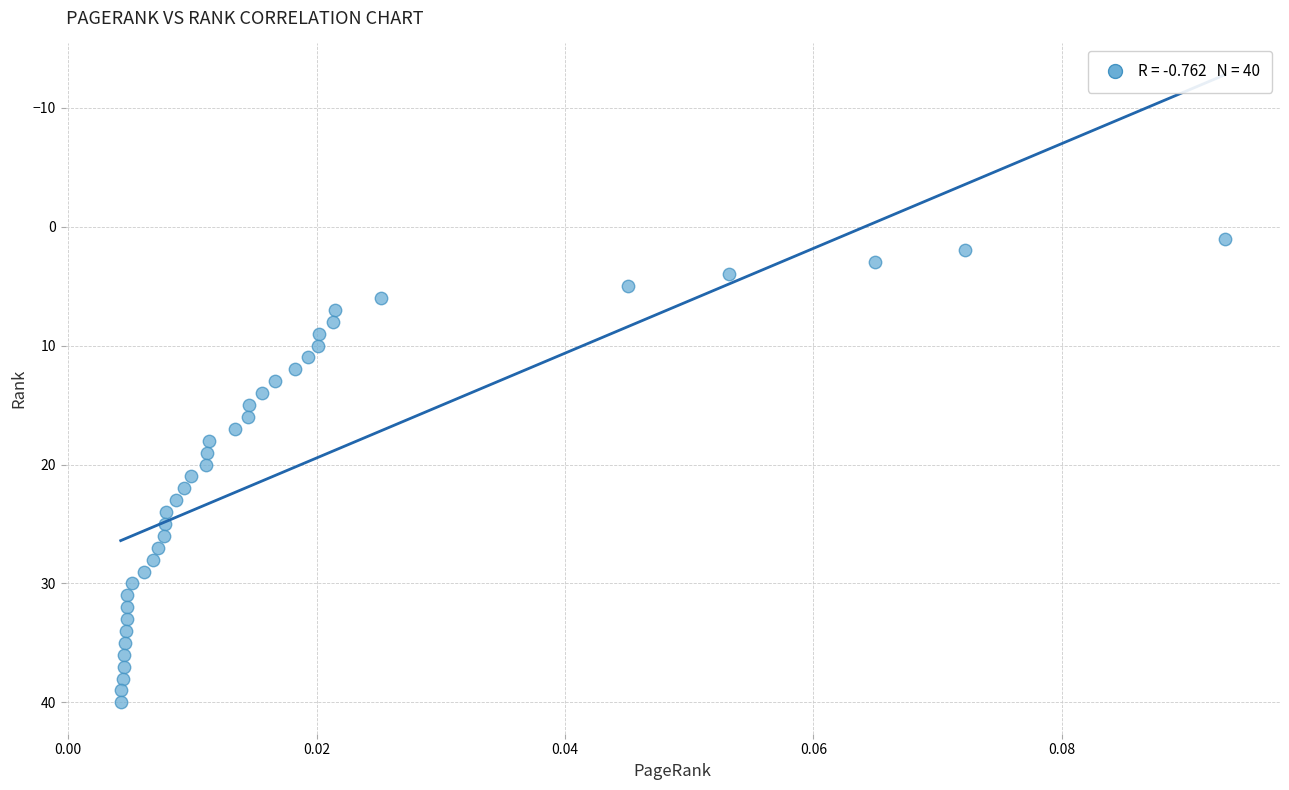

What is the range of Y values (max minus min)?

39